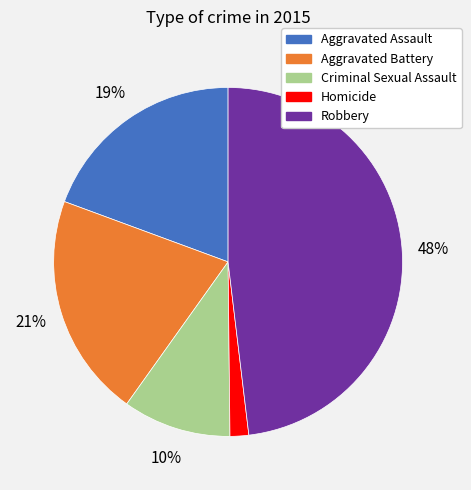

True or false: Robbery accounts for 41% of the total.

False